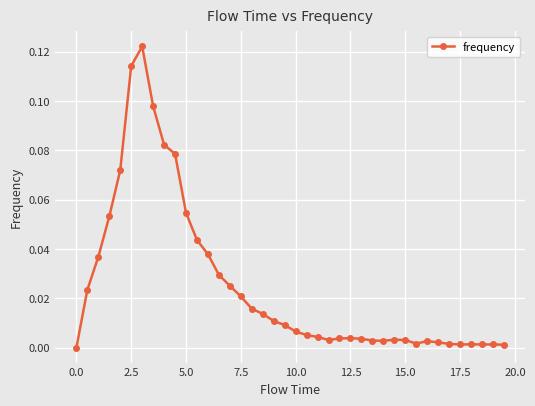

True or false: the data has more than 1 interior local peaks.

True